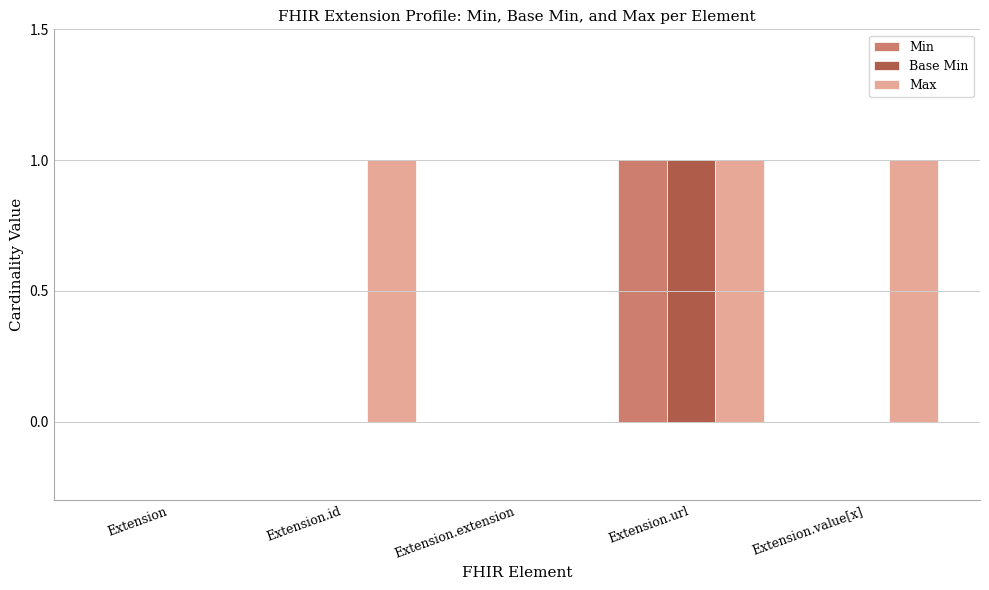

At which label does Min reach its peak?

Extension.url